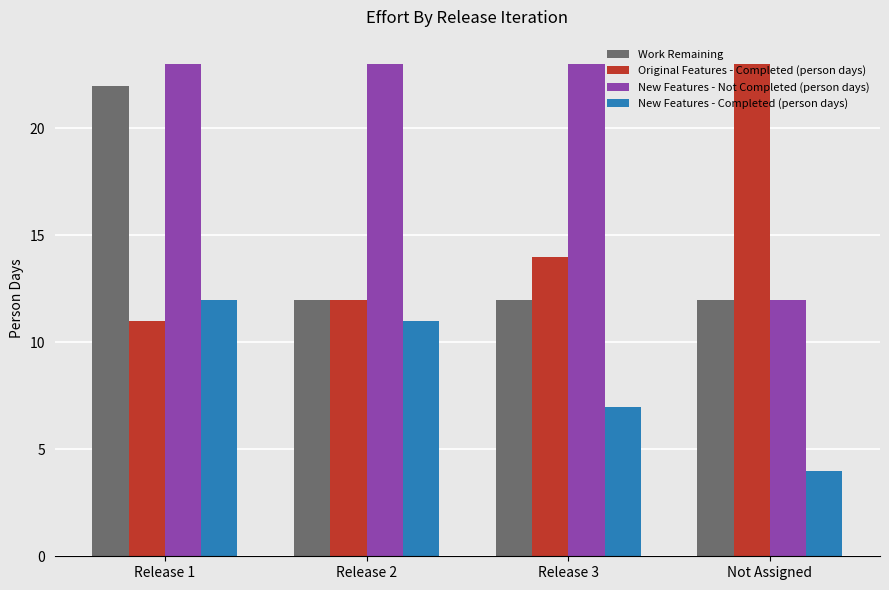

Reading left to right, transcribe all the data shown in this chart.

Work Remaining: 22	12	12	12
Original Features - Completed (person days): 11	12	14	23
New Features - Not Completed (person days): 23	23	23	12
New Features - Completed (person days): 12	11	7	4